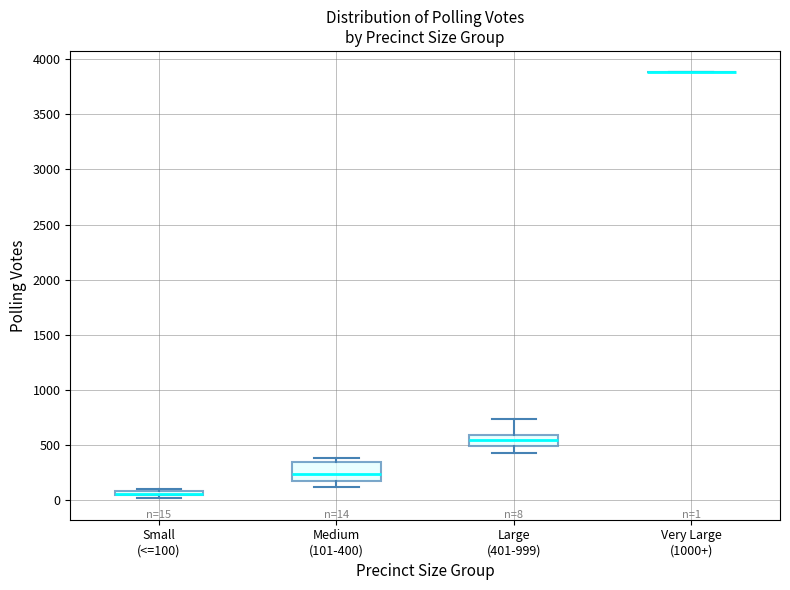

Which box is the tallest, from its lower edge to its upper edge?

Medium (101-400)